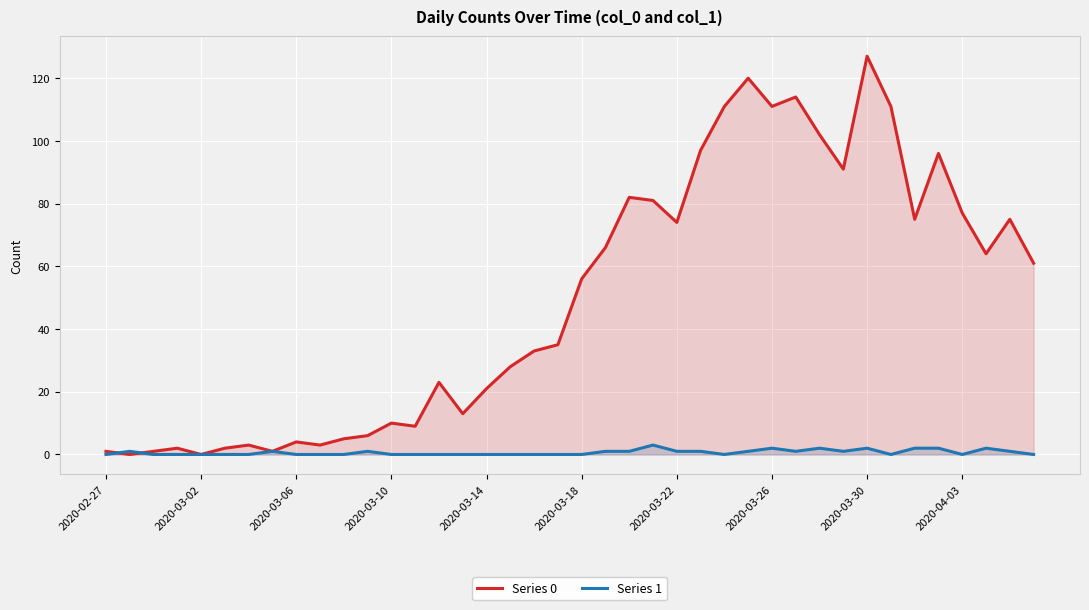

How many lines are shown in the chart?

2